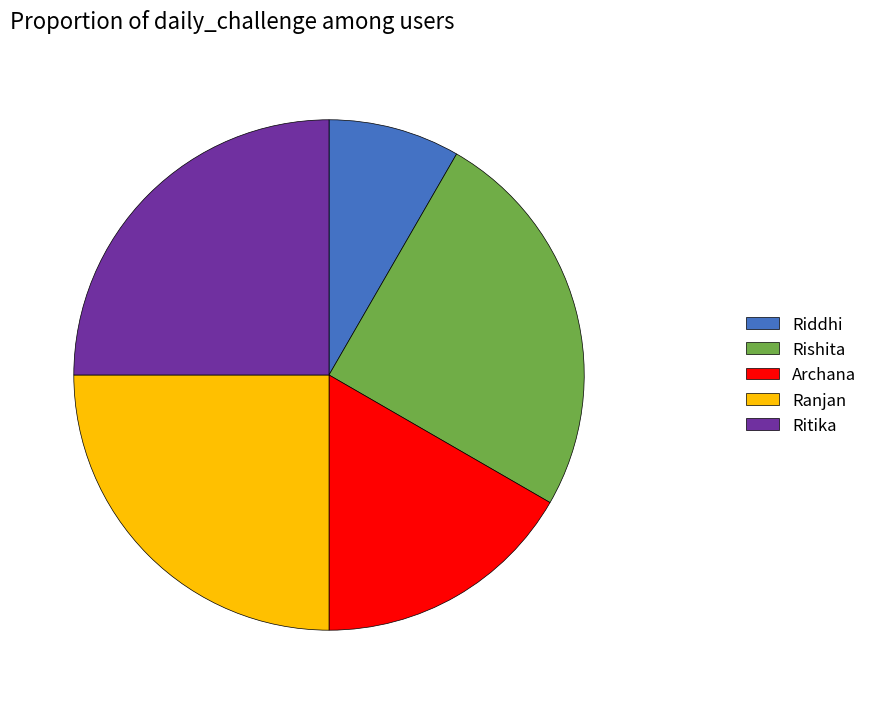

True or false: Ritika accounts for 25% of the total.

True